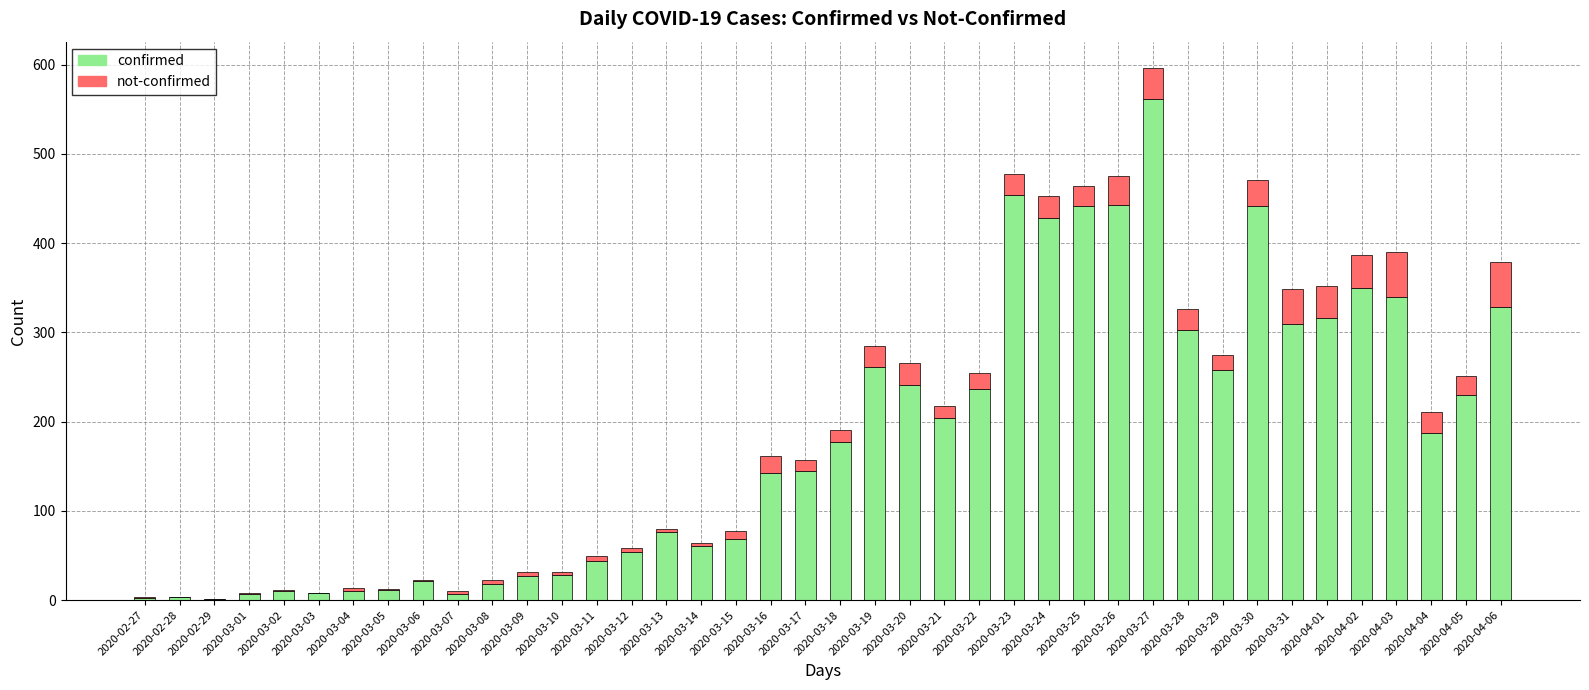

True or false: confirmed has a value of 51 at 2020-03-13.

False